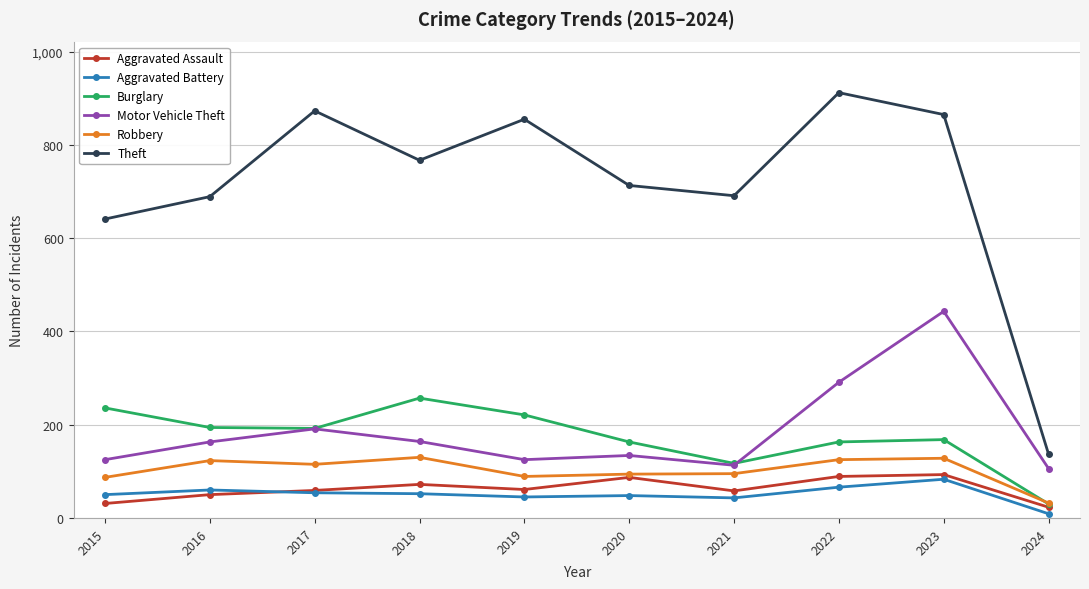

Is it true that Aggravated Battery equals 45 at 2019?

True